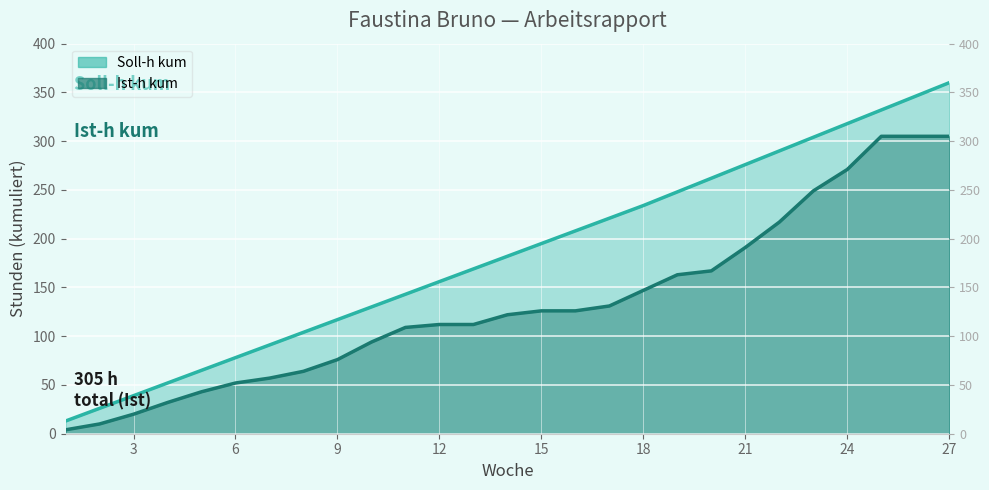

Is the value of Soll-h kum at 24 greater than the value of Ist-h kum at 15?

Yes